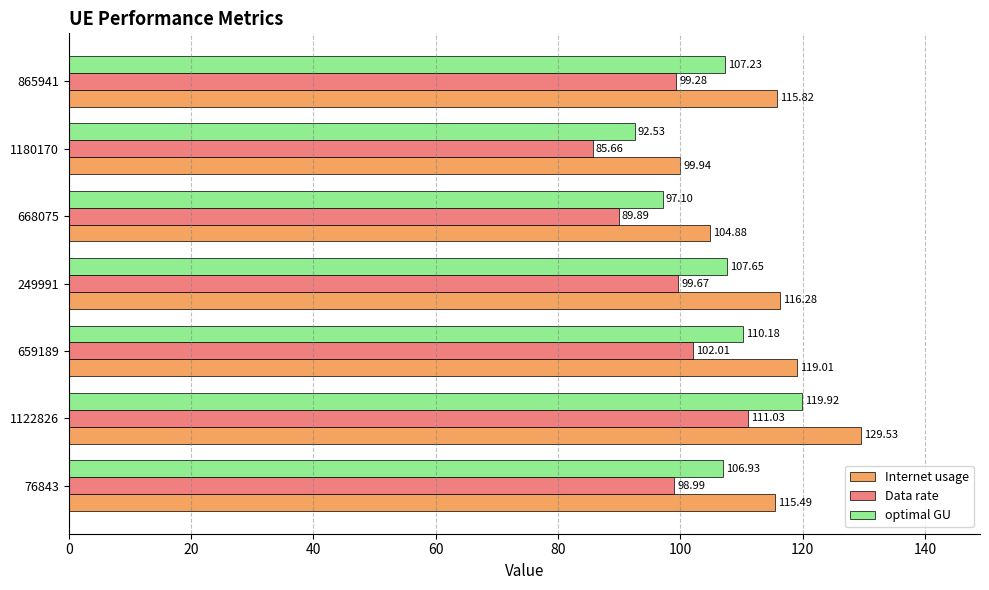

At which label does optimal GU reach its minimum?

1180170